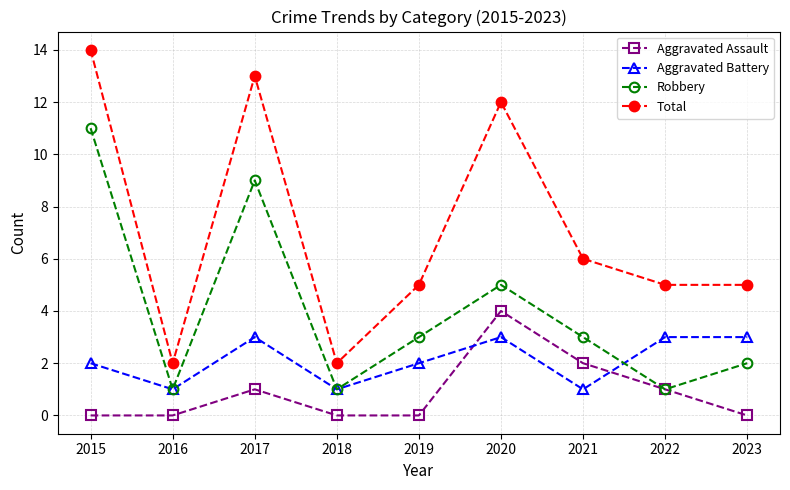

Which series has the widest spread of values?

Total